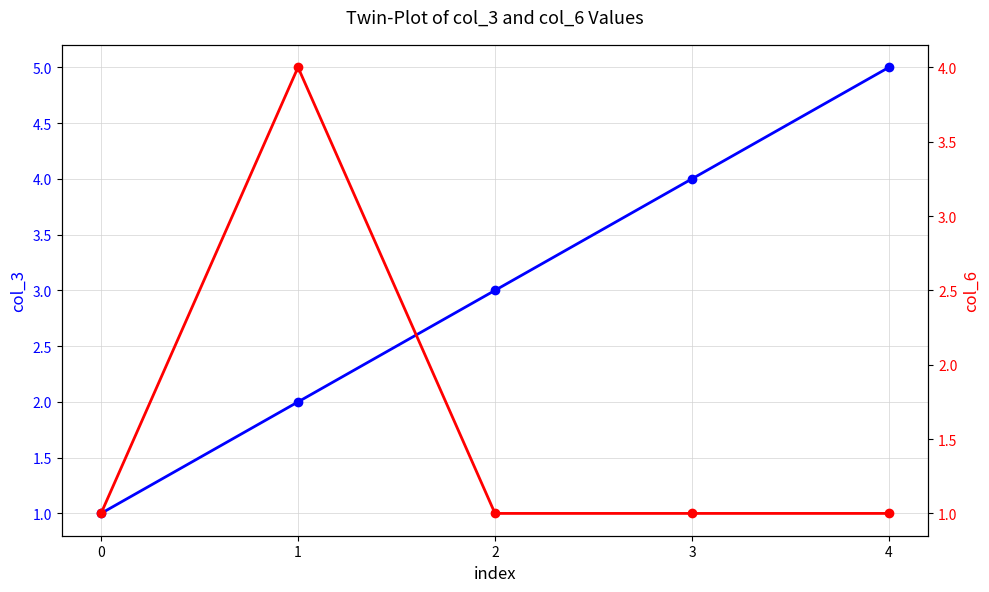

At which category is the sum across all series the highest?

1